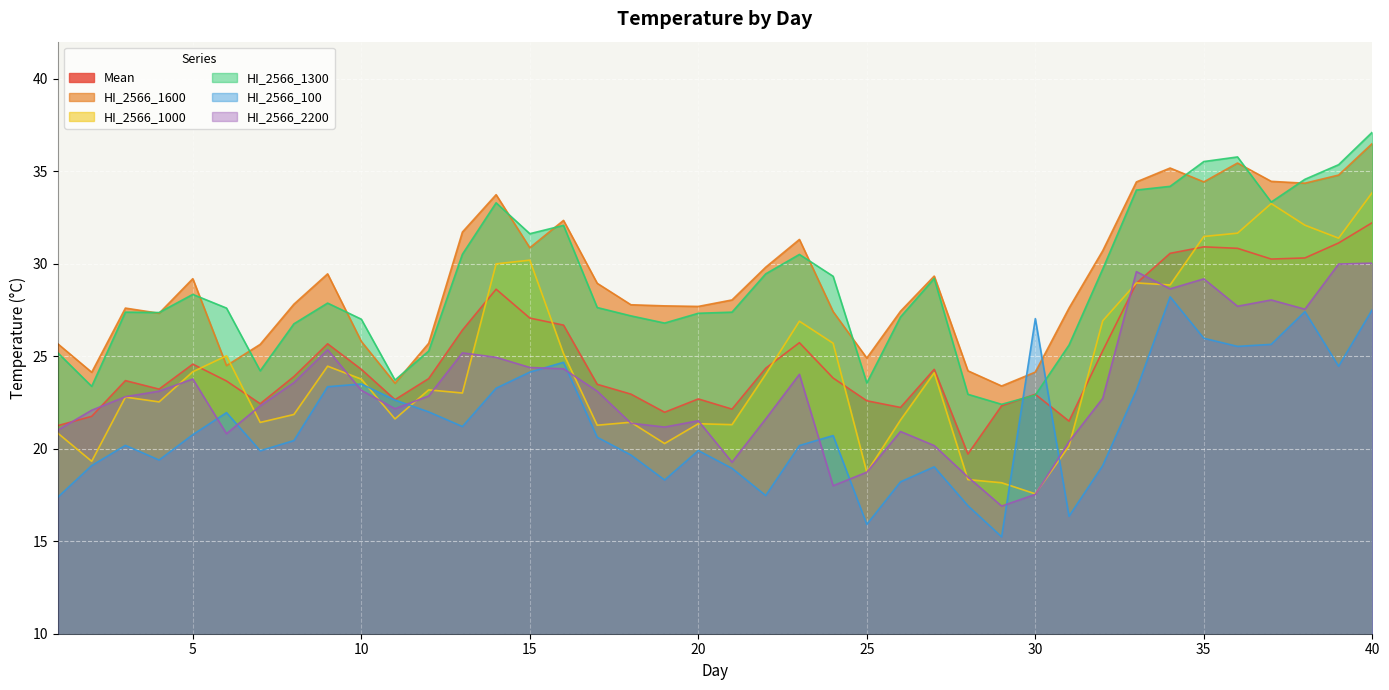

Between 17 and 13, which is larger?

13